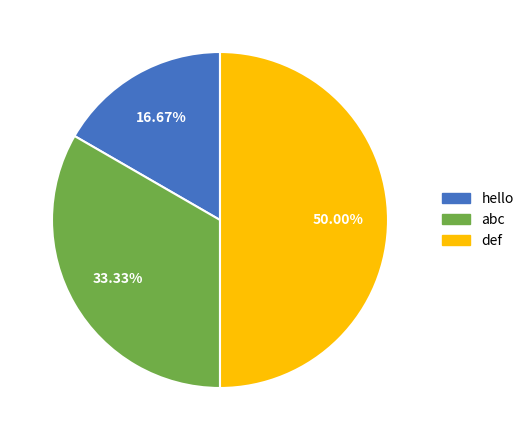

Which slice is the largest?

def